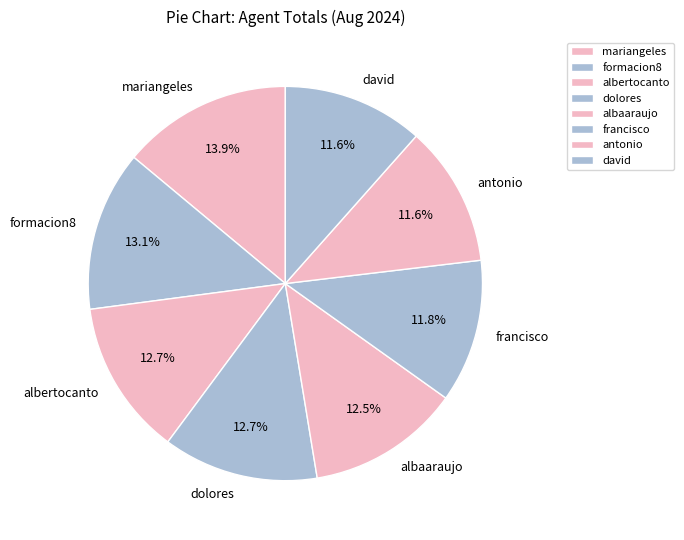

How much of the chart is everything except david?

88.4%